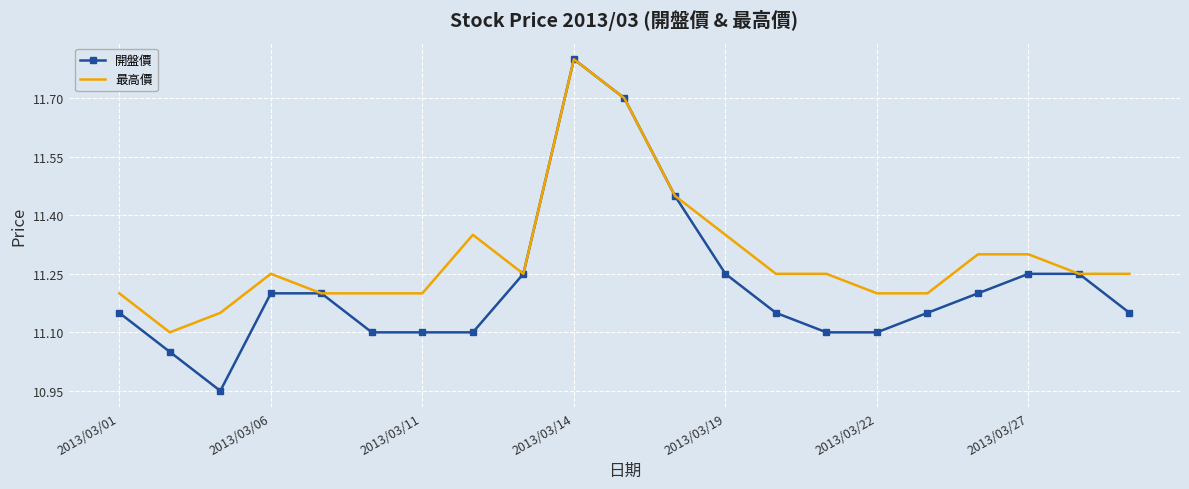

What are all the series names shown in the legend?

開盤價, 最高價